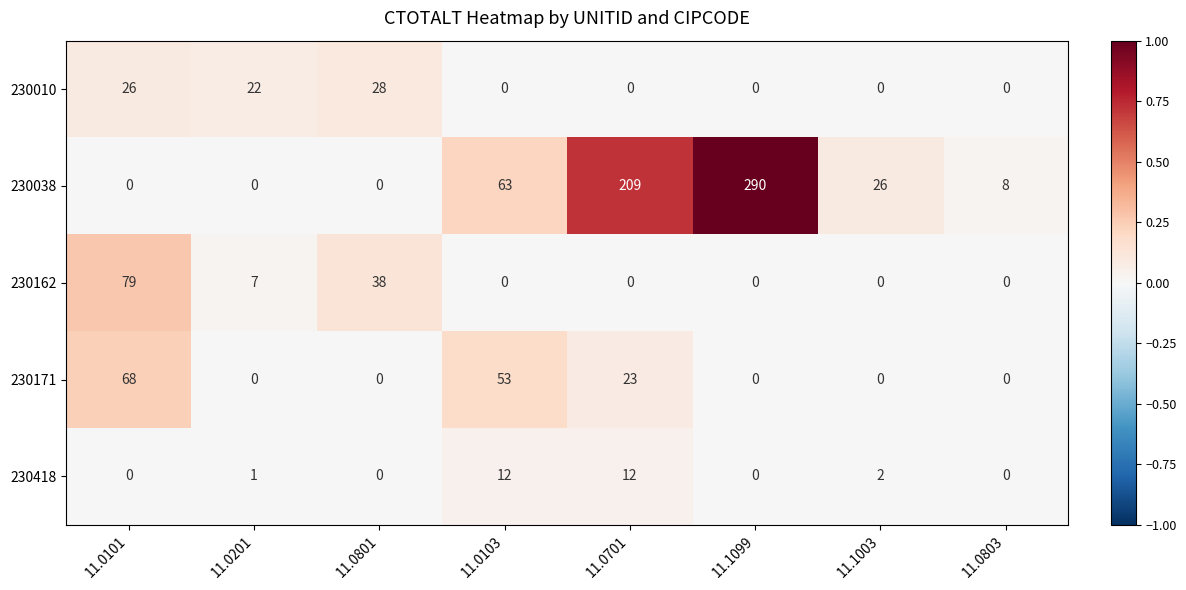

Which series has the largest total across all categories?

230038